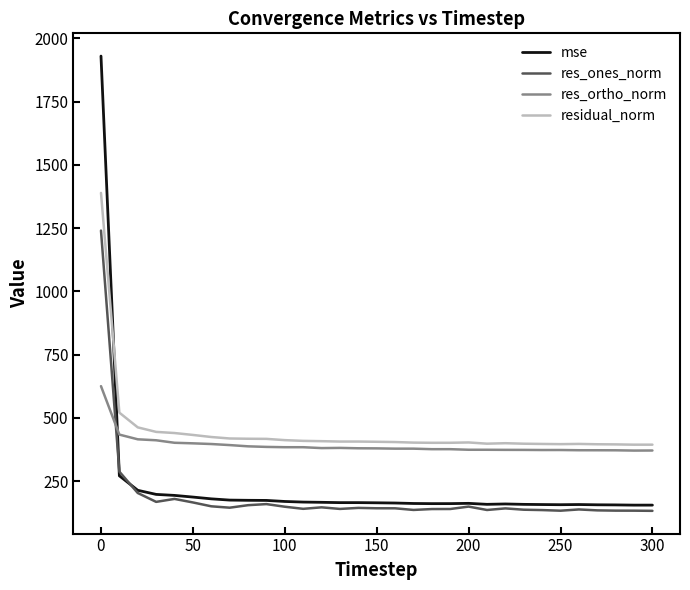

Which series has the largest range (max minus min)?

mse